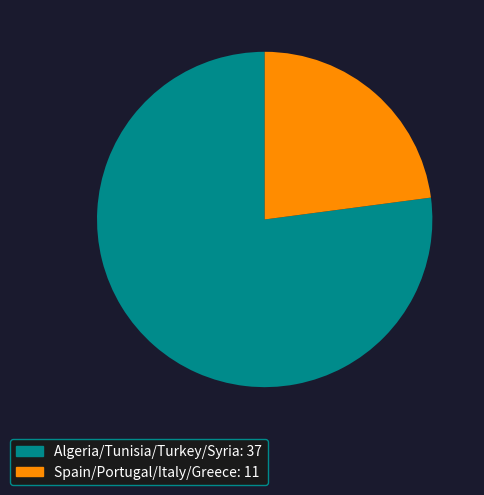

Does any single category account for the majority?

Yes